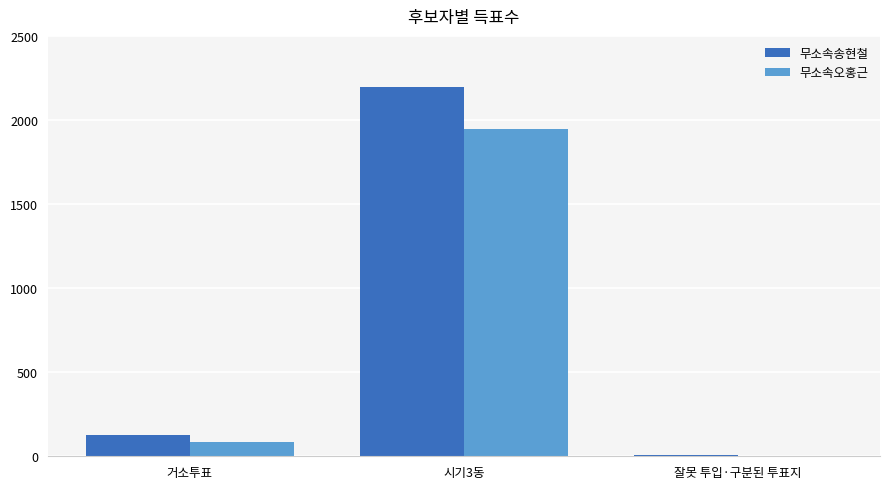

What is the sum of all 무소속오홍근 values?

2037